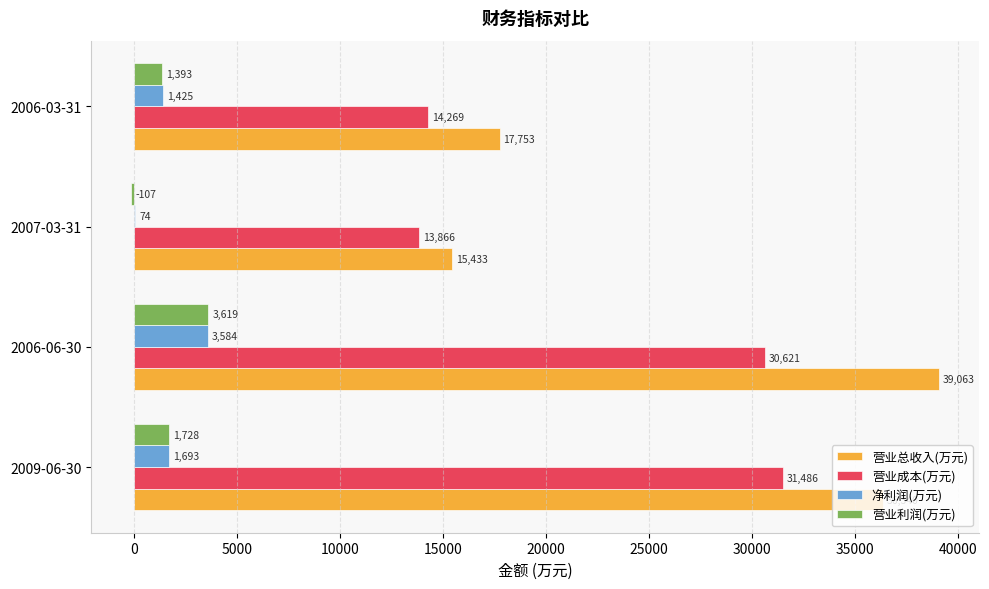

What is the maximum value for 营业利润(万元)?

3619